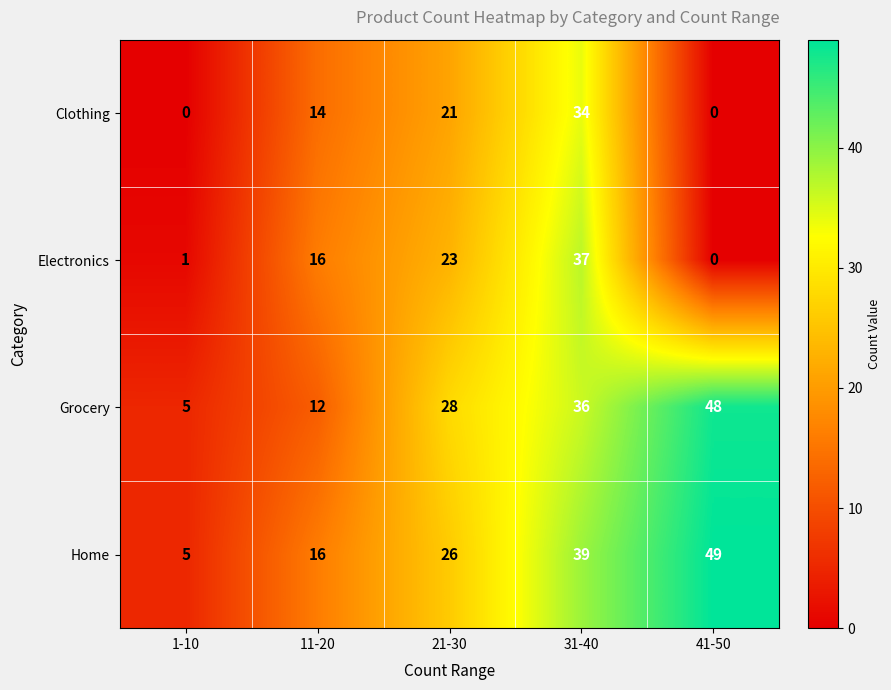

What is the difference between the highest and lowest values at 31-40?

5